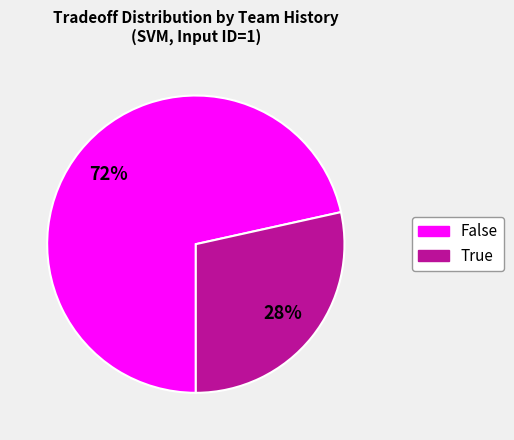

To the nearest percent, what portion does False represent?

72%